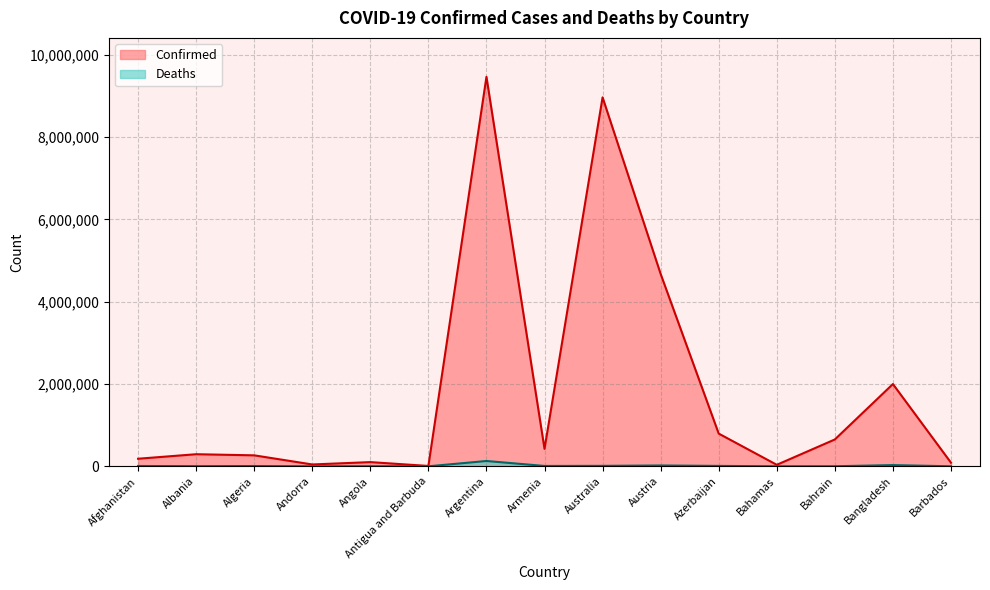

True or false: Confirmed and Deaths cross at least once.

False